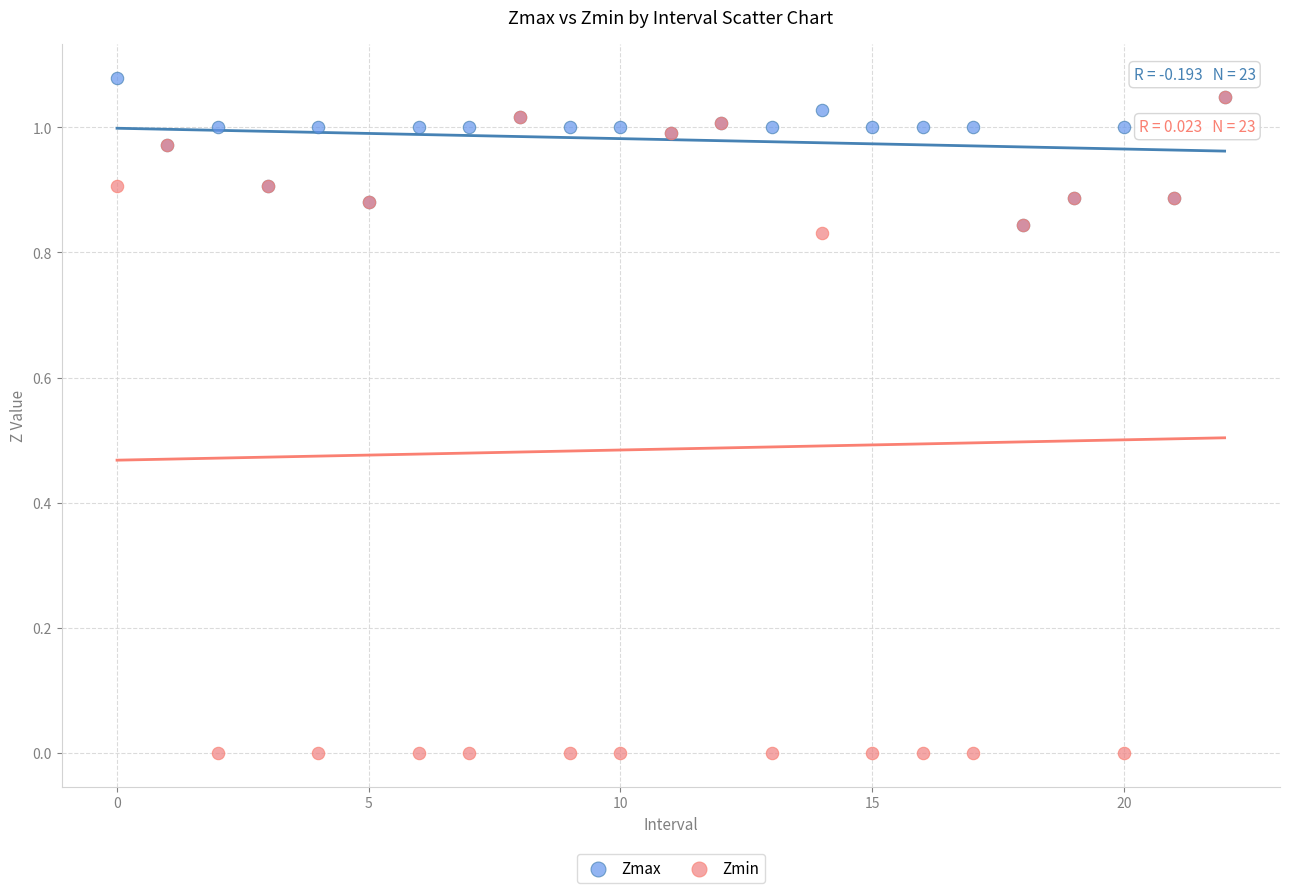

What are all the series names shown in the legend?

Zmax, Zmin